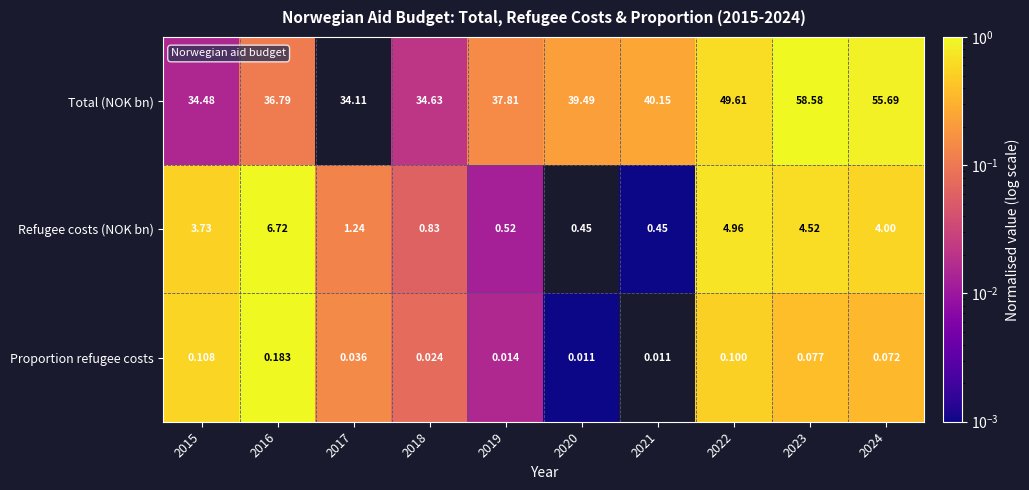

Which series has the largest total across all categories?

Total (NOK bn)